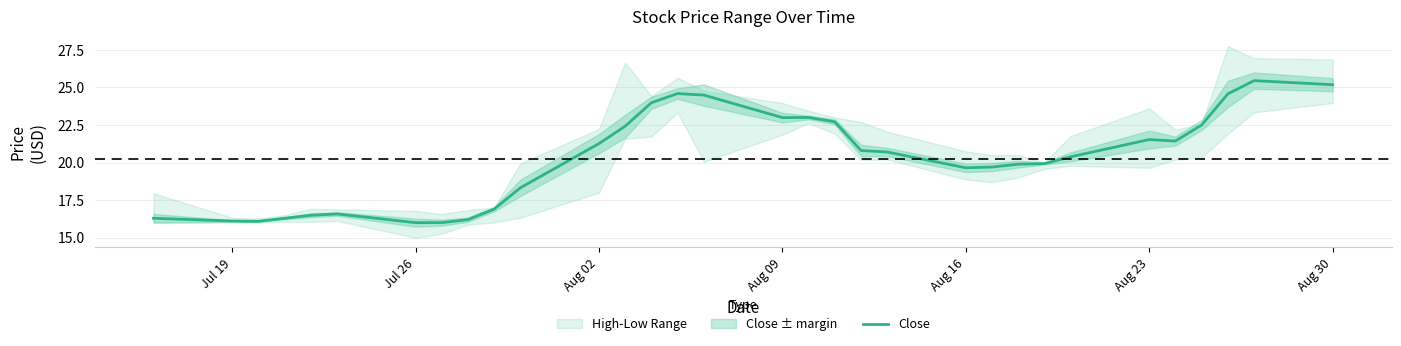

The value of Close at Aug 30 is 25.2. True or false?

True